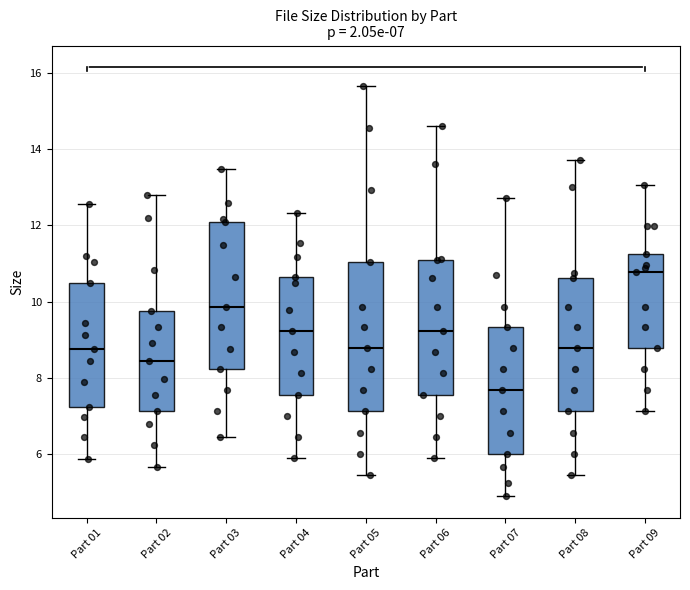

Which box has the highest median line?

Part 09